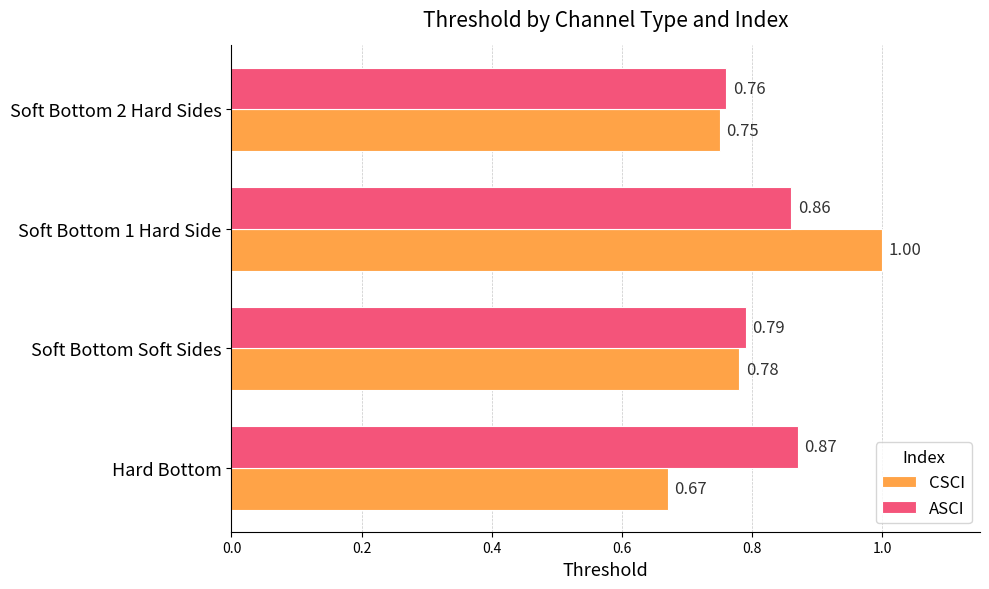

At how many categories does at least one series exceed 0?

4